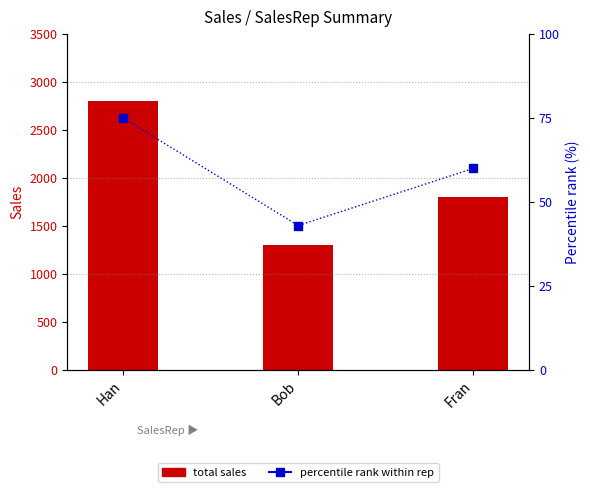

What is the total value across all series at Fran?

1860